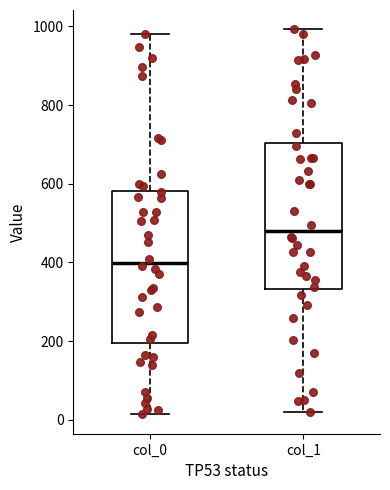

Which box has the highest median line?

col_1